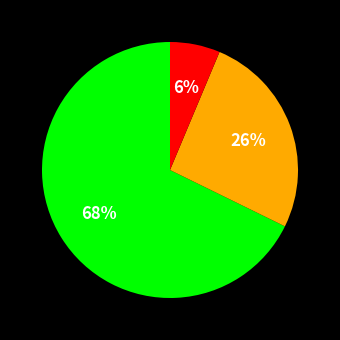

Is there a majority slice in this chart?

Yes